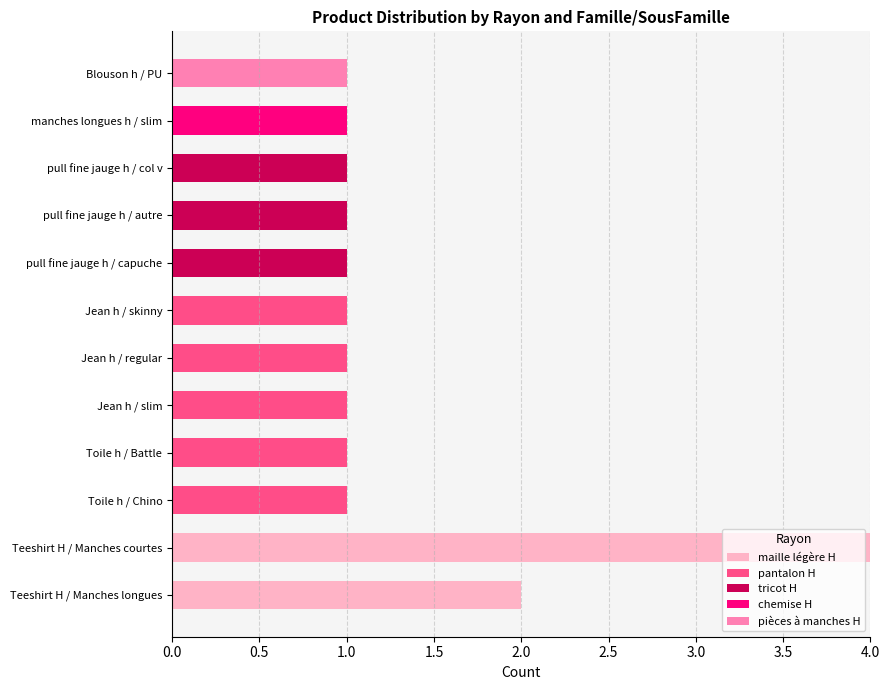

At which category is the sum across all series the highest?

Teeshirt H / Manches courtes